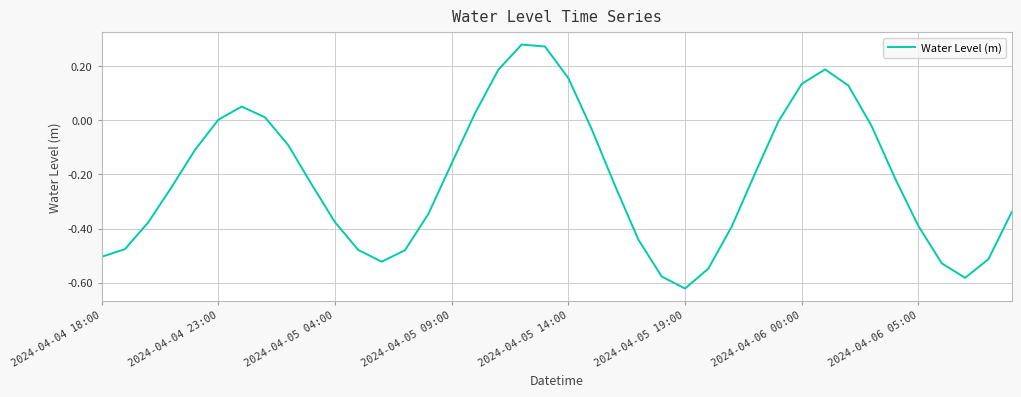

What is the difference between the maximum and minimum values?

0.9